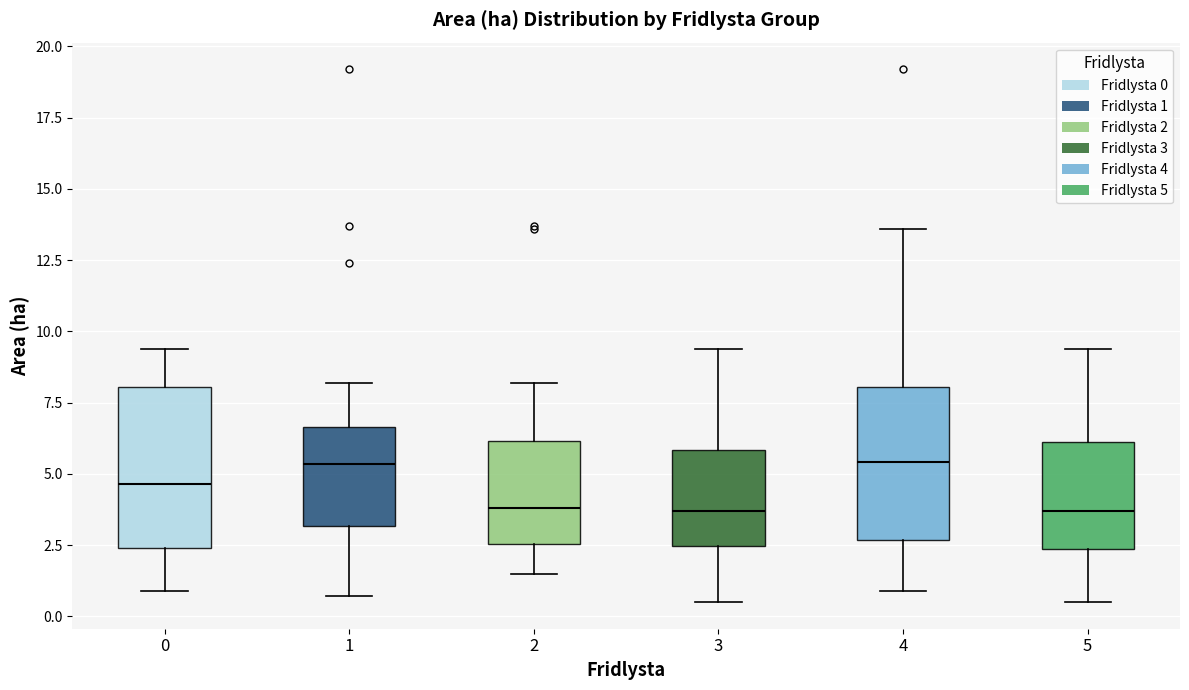

Where does the upper whisker of the box at x = 0 end on the y-axis? The values are not printed on the chart, so give them approximately, as read against the axis.

9.5